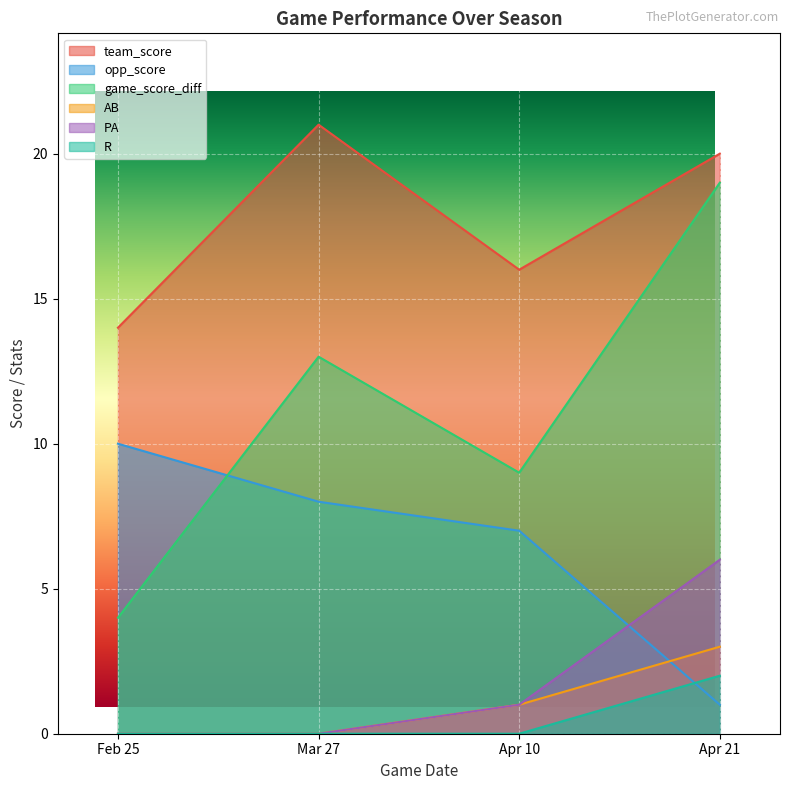

Does the chart display data point markers on the line(s)?

No